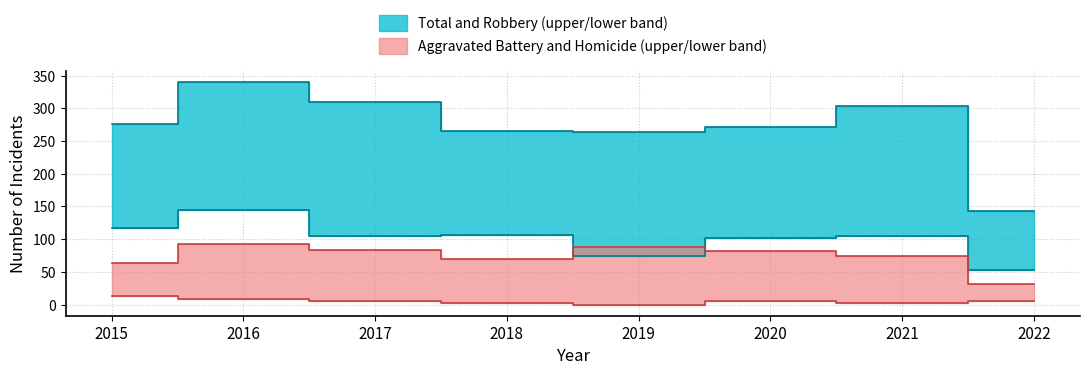

What is the difference between the highest and lowest values at 2022?

137